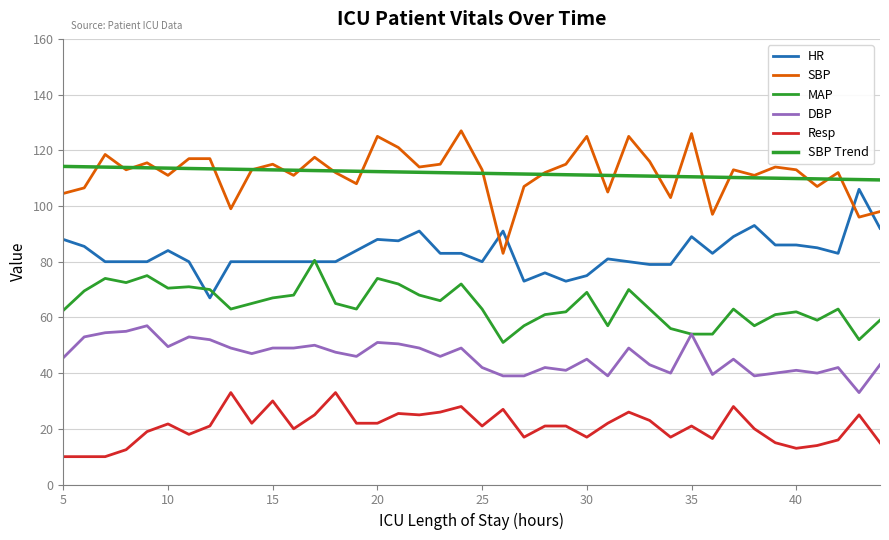

How many lines are shown in the chart?

6